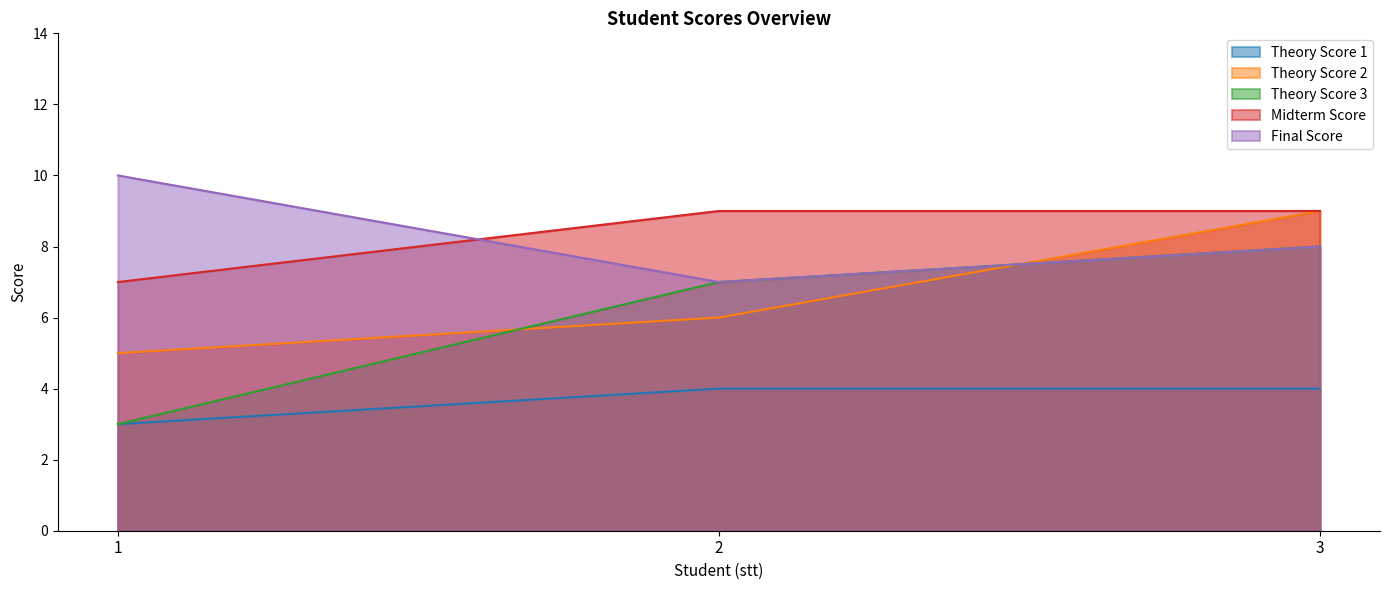

Reading left to right, extract all data points from this chart.

Theory Score 1: 1=3	2=4	3=4
Theory Score 2: 1=5	2=6	3=9
Theory Score 3: 1=3	2=7	3=8
Midterm Score: 1=7	2=9	3=9
Final Score: 1=10	2=7	3=8